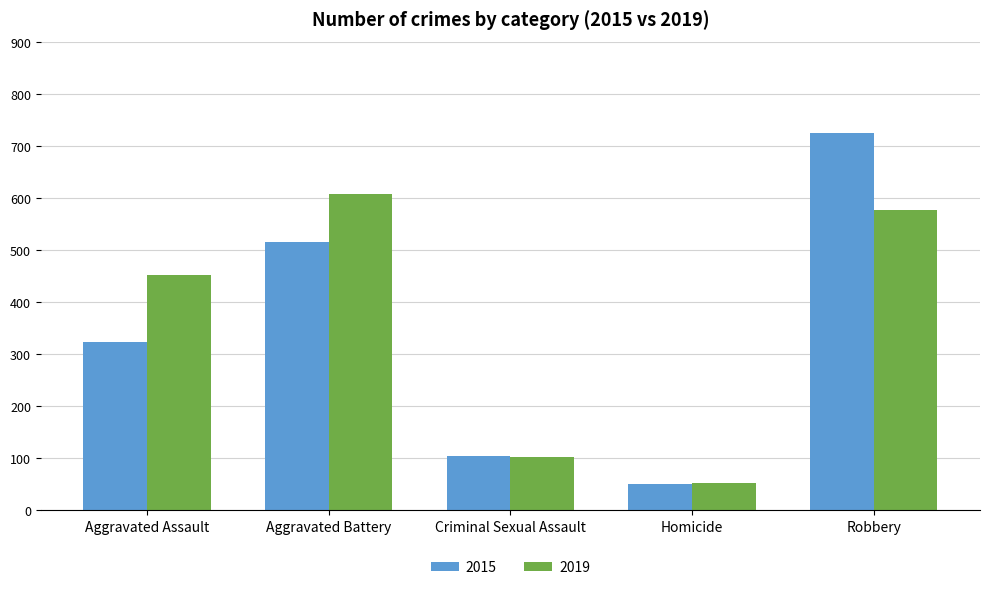

What is the label of the 2nd bar from the left?

Aggravated Battery